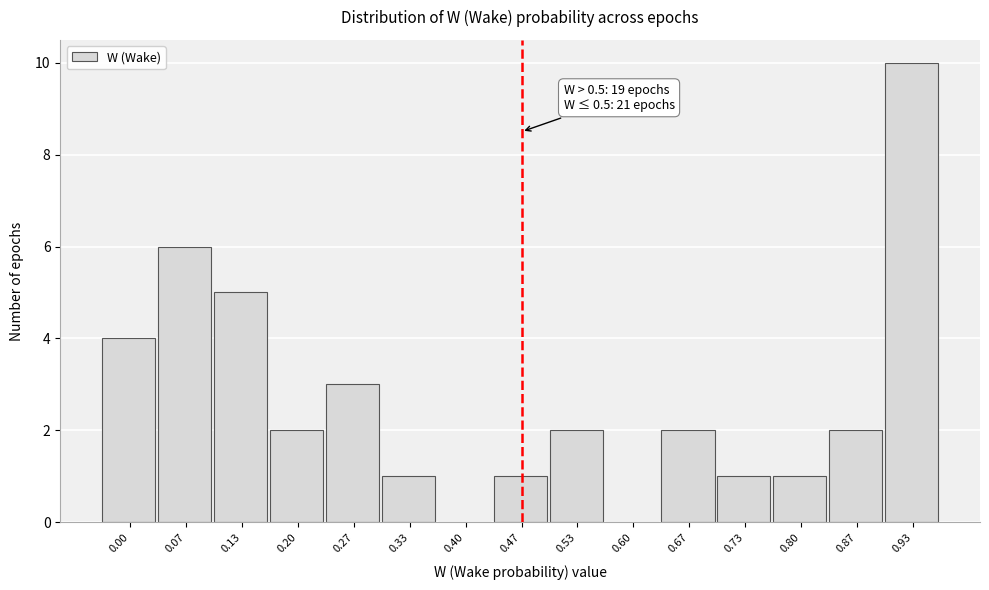

Reading right to left, extract all data points from this chart.

0.93=10	0.87=2	0.80=1	0.73=1	0.67=2	0.60=0	0.53=2	0.47=1	0.40=0	0.33=1	0.27=3	0.20=2	0.13=5	0.07=6	0.00=4